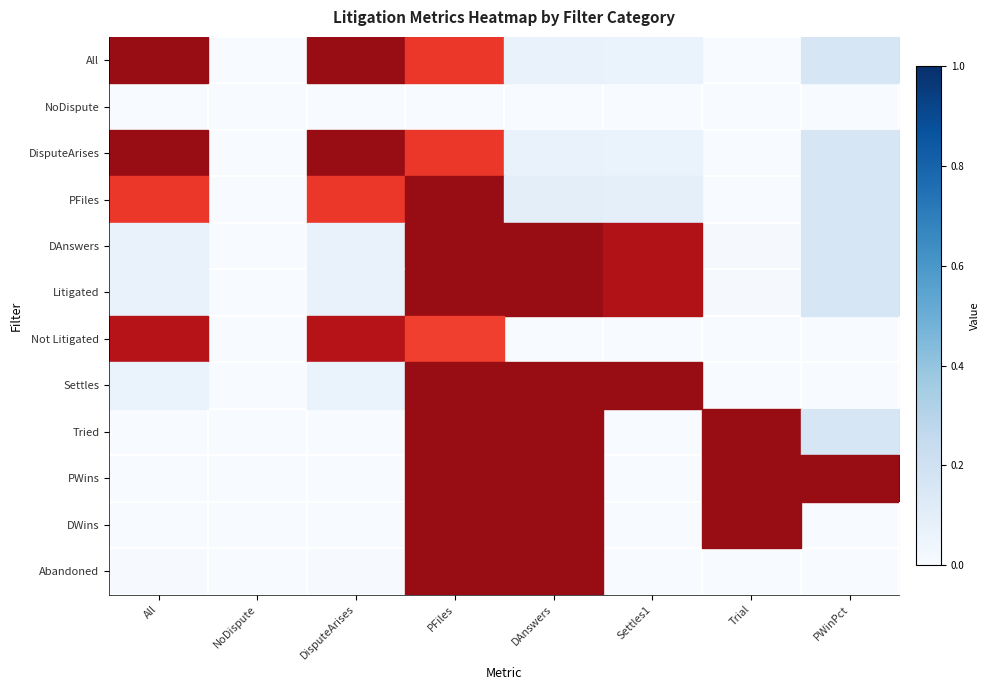

How many categories are shown in the chart?

8